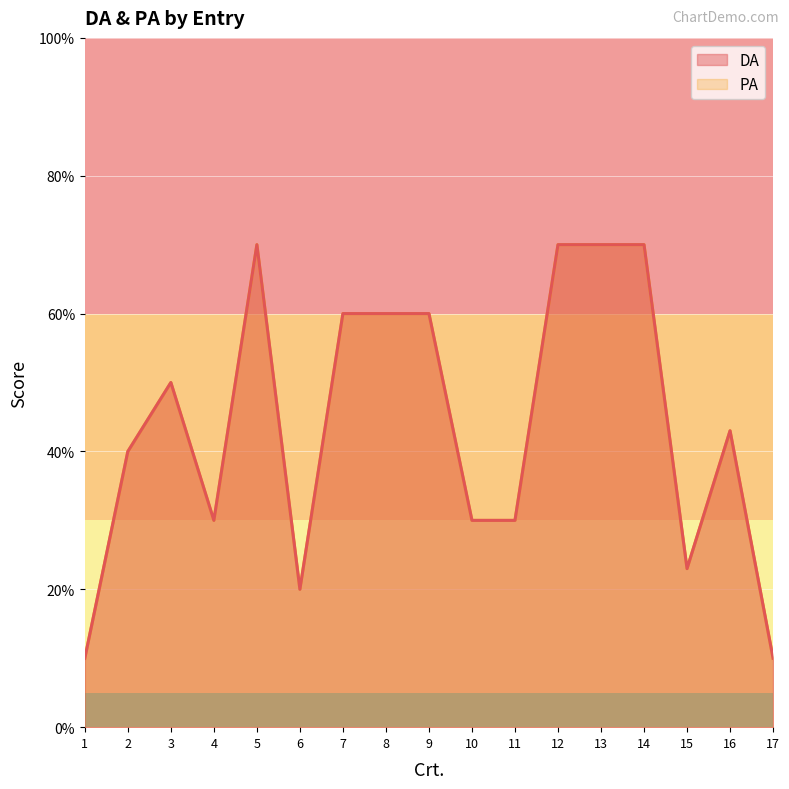

Is the value of DA at 5 greater than the value of PA at 8?

Yes